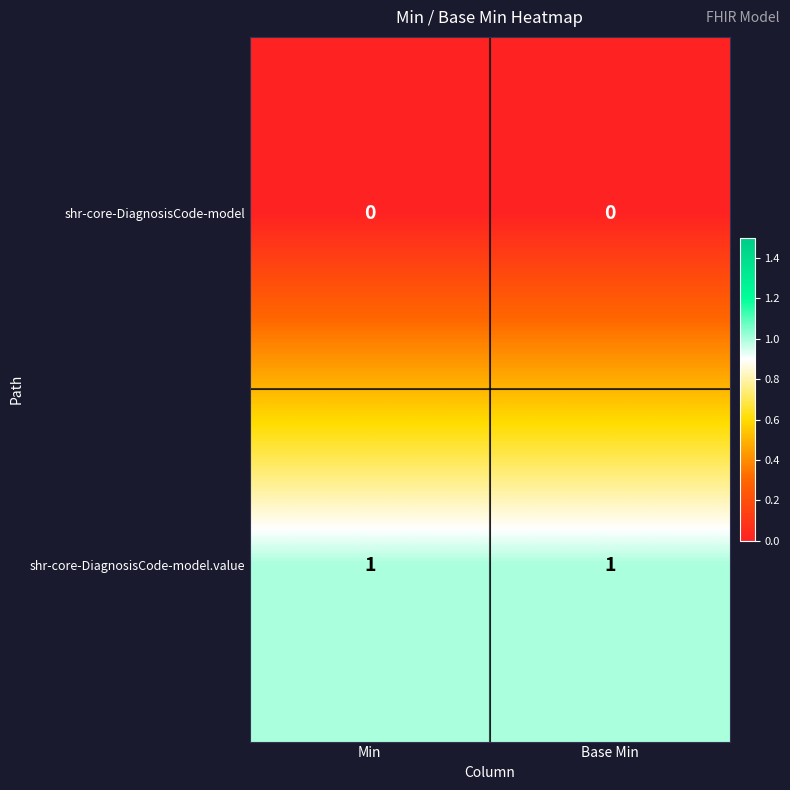

Is it true that shr-core-DiagnosisCode-model equals 0 at Base Min?

True